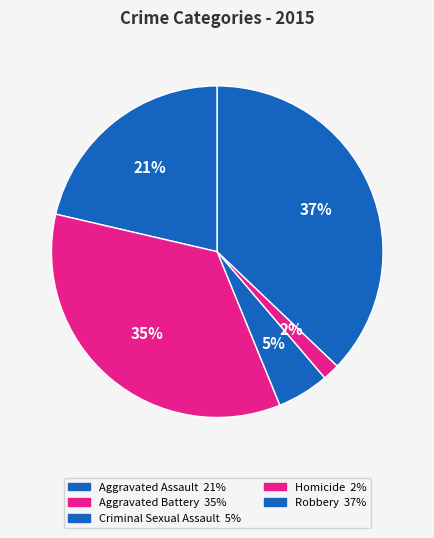

How many segments does this pie chart have?

5